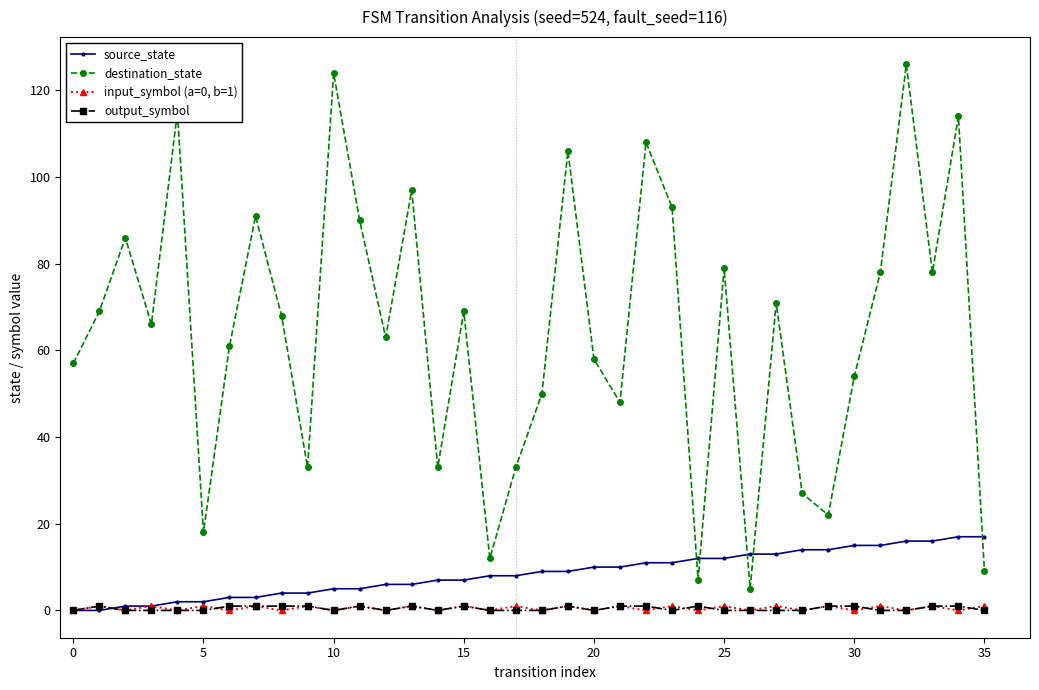

At how many categories does at least one series exceed 110?

4